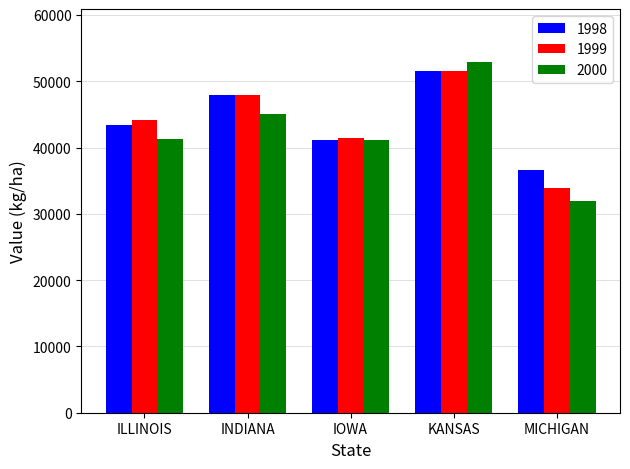

Does the chart contain any negative values?

No